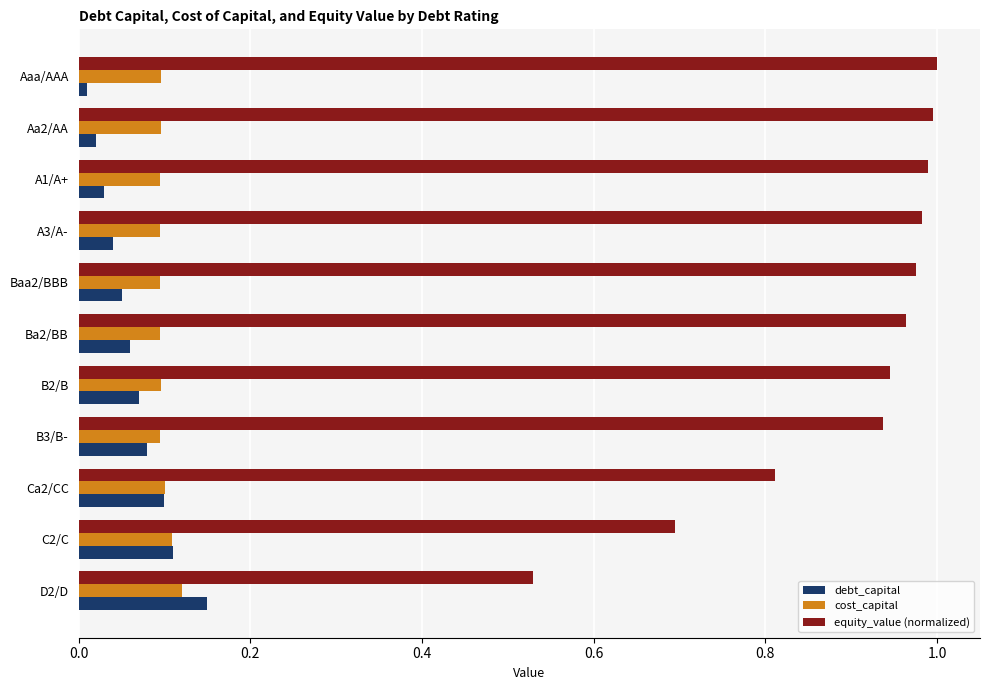

What is the difference between the highest and lowest values at C2/C?

0.6